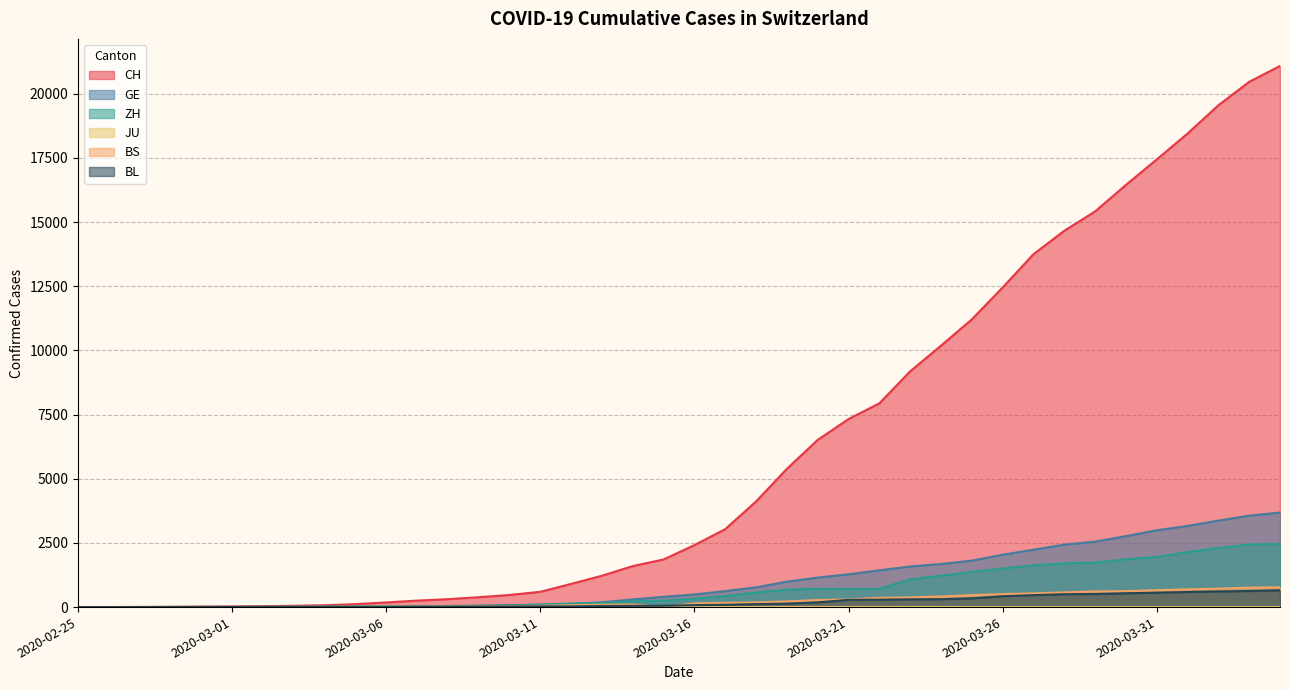

What is the label of the 28th point from the right?

2020-03-08